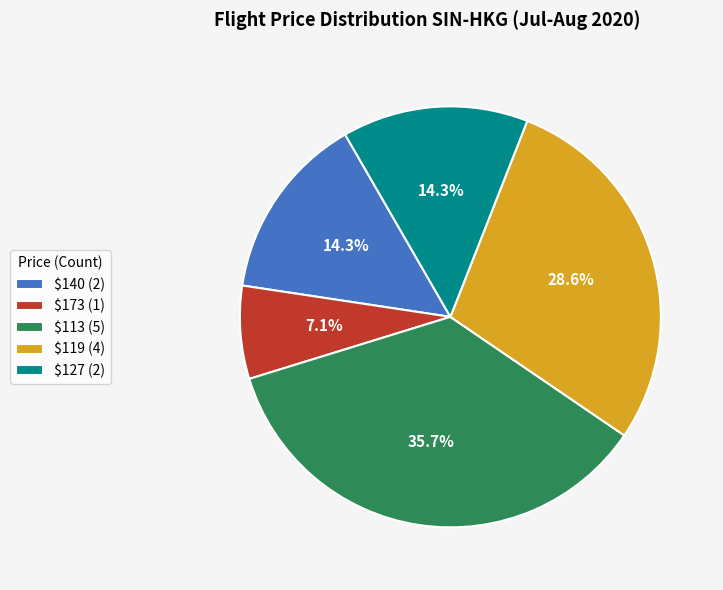

How much of the chart is everything except $140 (2)?

85.7%